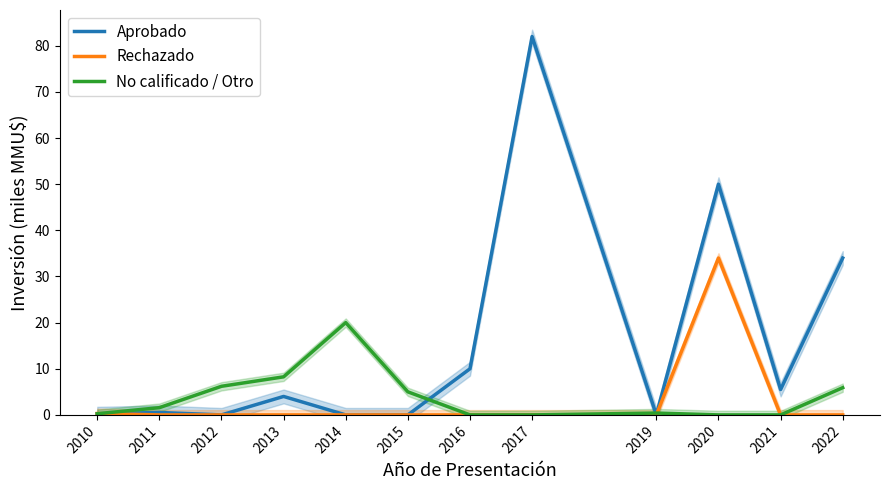

List the labels in order of No calificado / Otro value, largest first.

2014, 2013, 2012, 2022, 2015, 2011, 2019, 2010, 2016, 2017, 2020, 2021